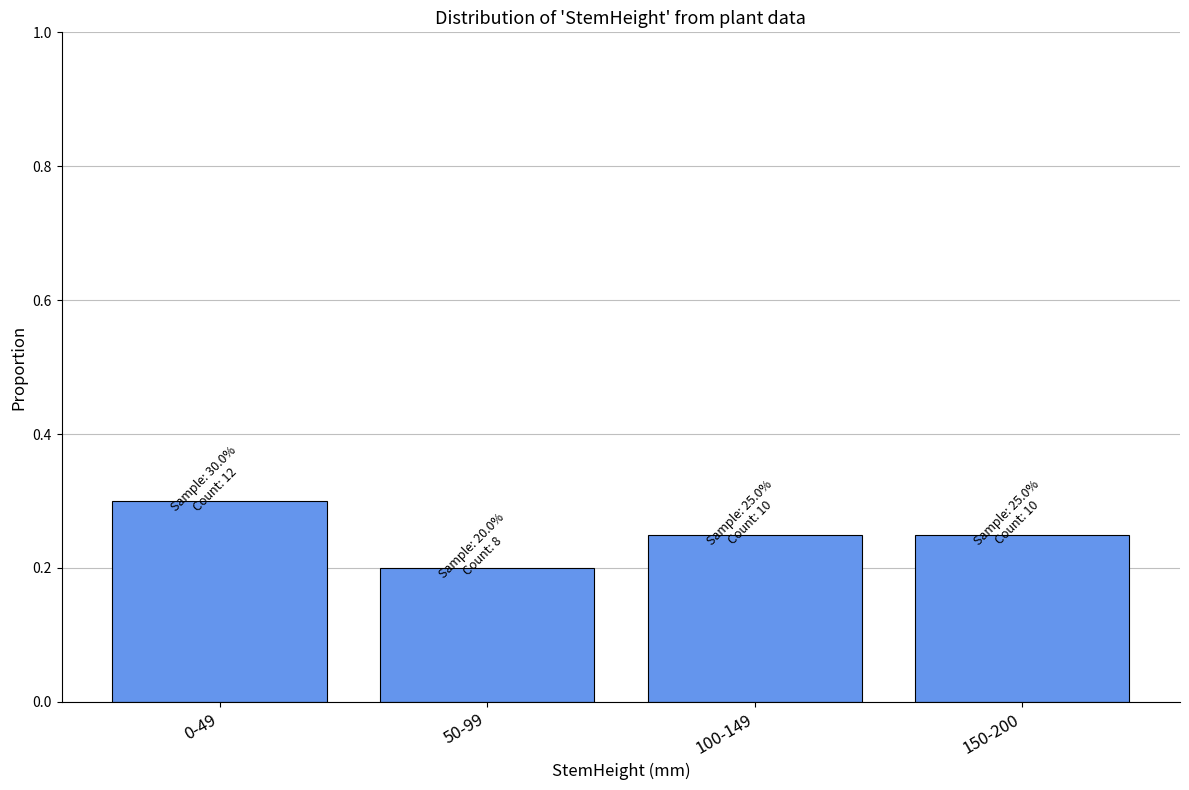

Read the value at 0-49.

0.3